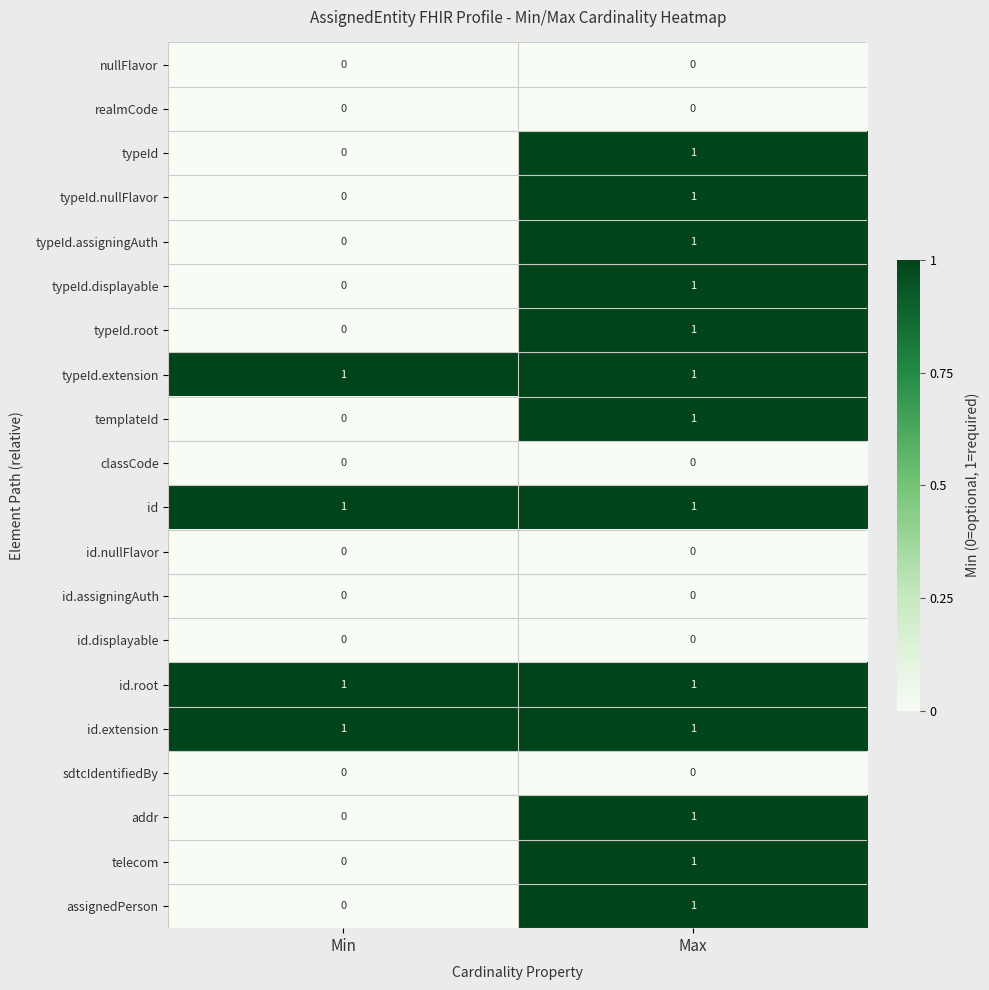

True or false: typeId.displayable has a value of 1 at Max.

True